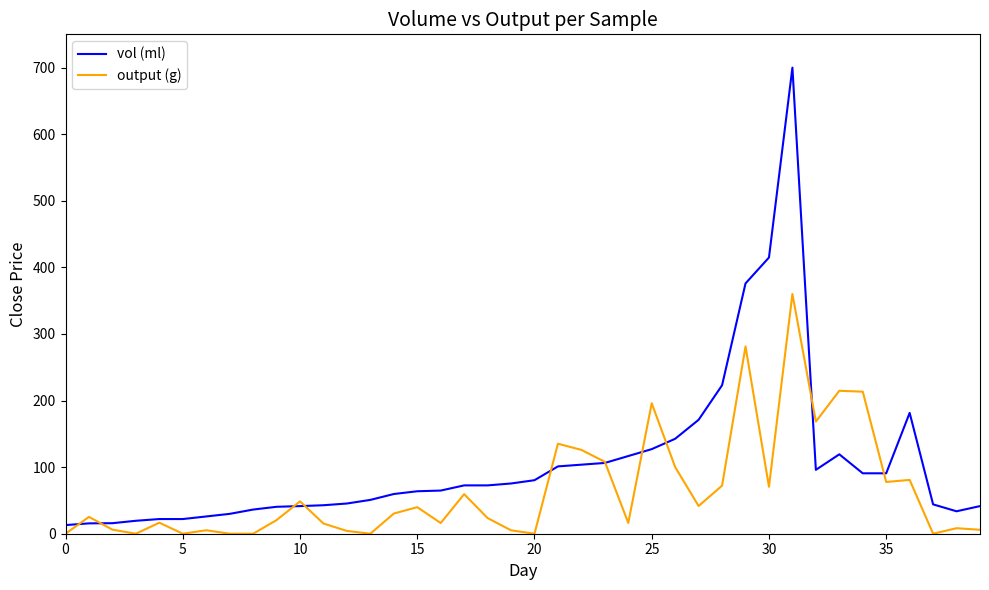

How many lines are shown in the chart?

2